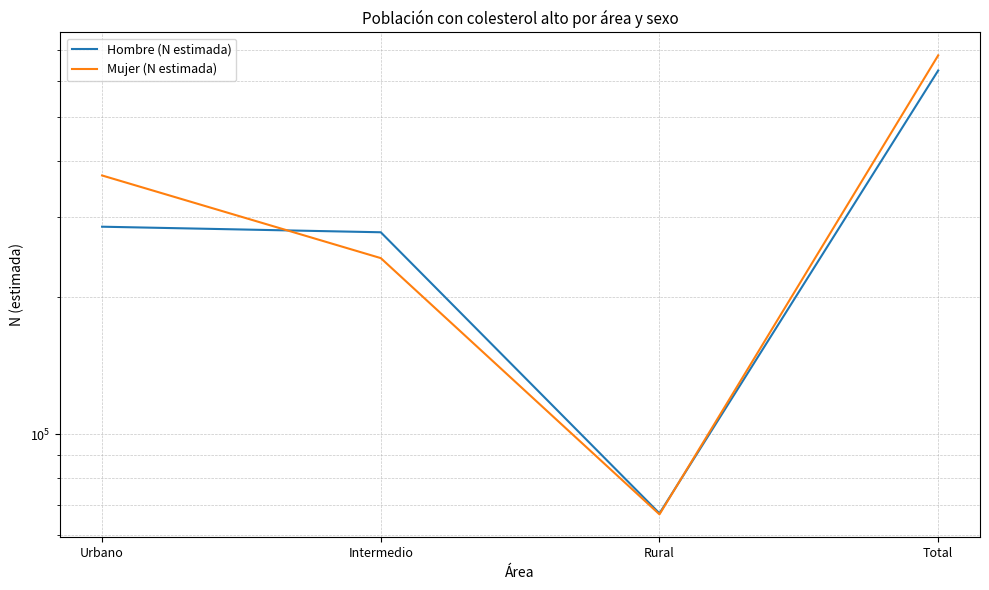

Between Urbano and Total, which is larger?

Total